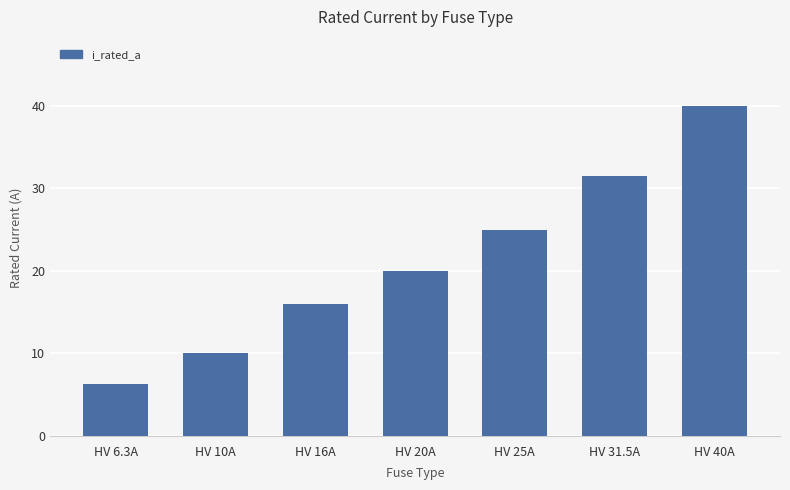

The value at HV 25A is 39.2. True or false?

False